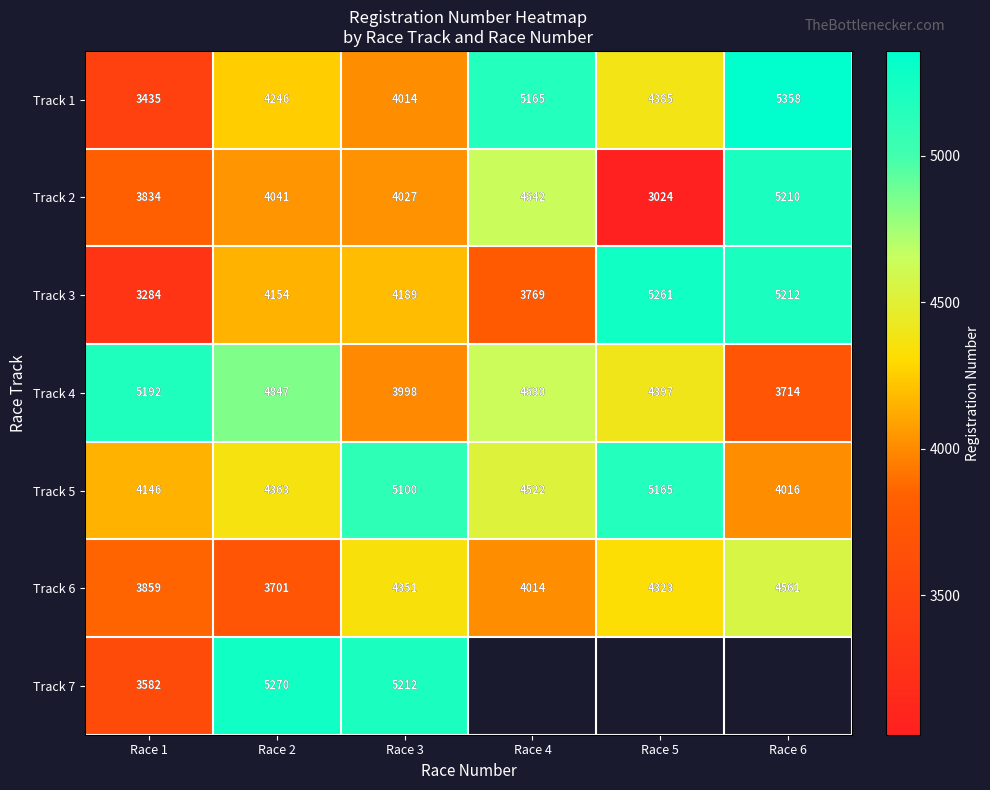

Between Race 4 and Race 1, which is larger?

Race 4